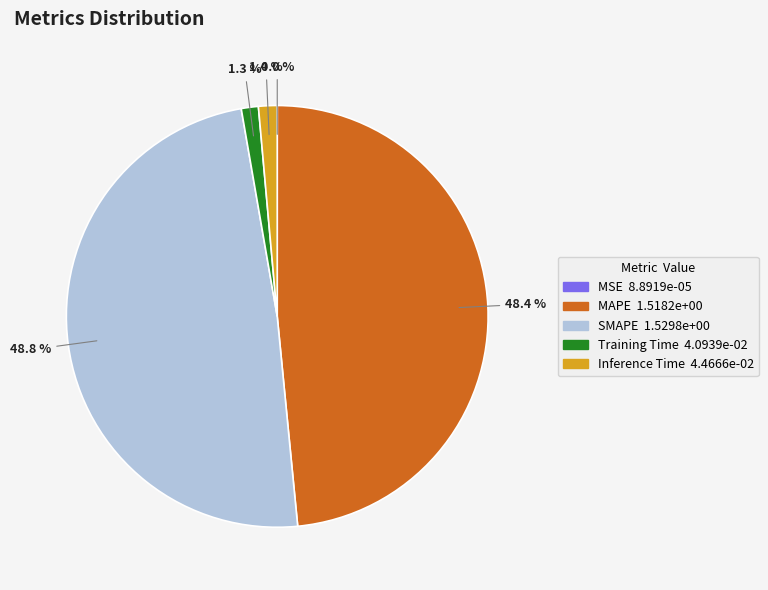

What percentage is NOT represented by MAPE?

51.6%